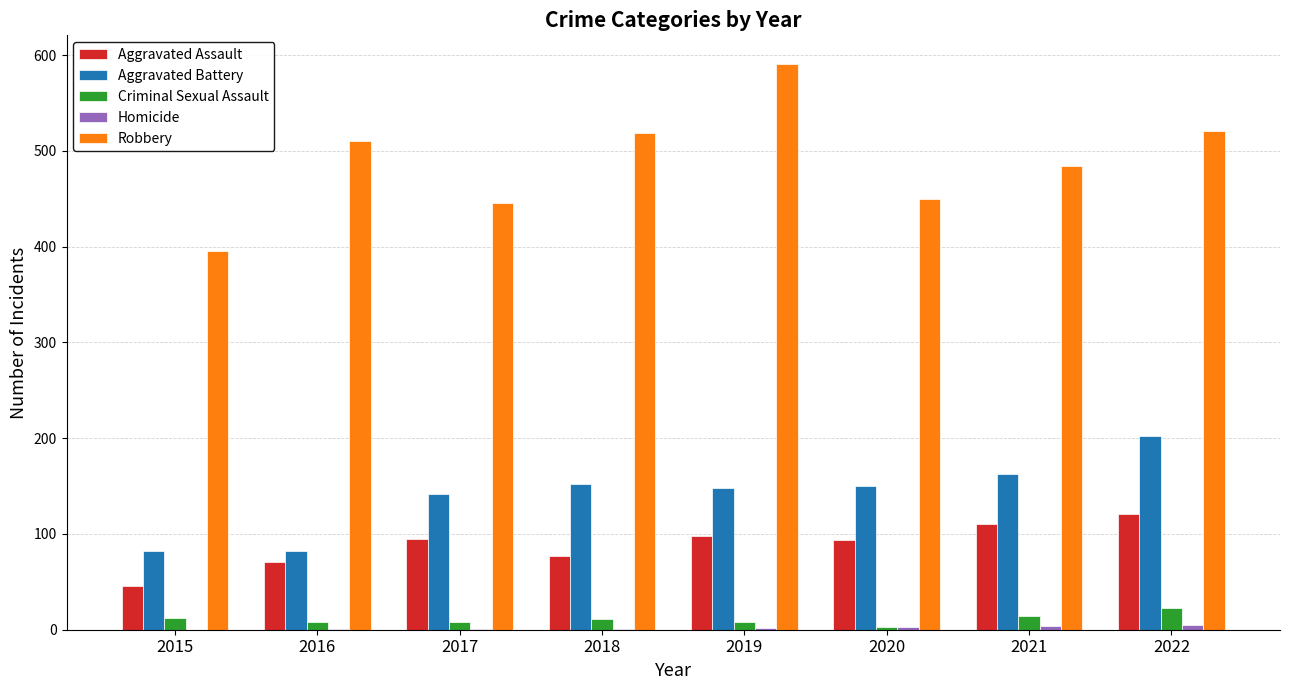

The value of Robbery at 2022 is 925. True or false?

False